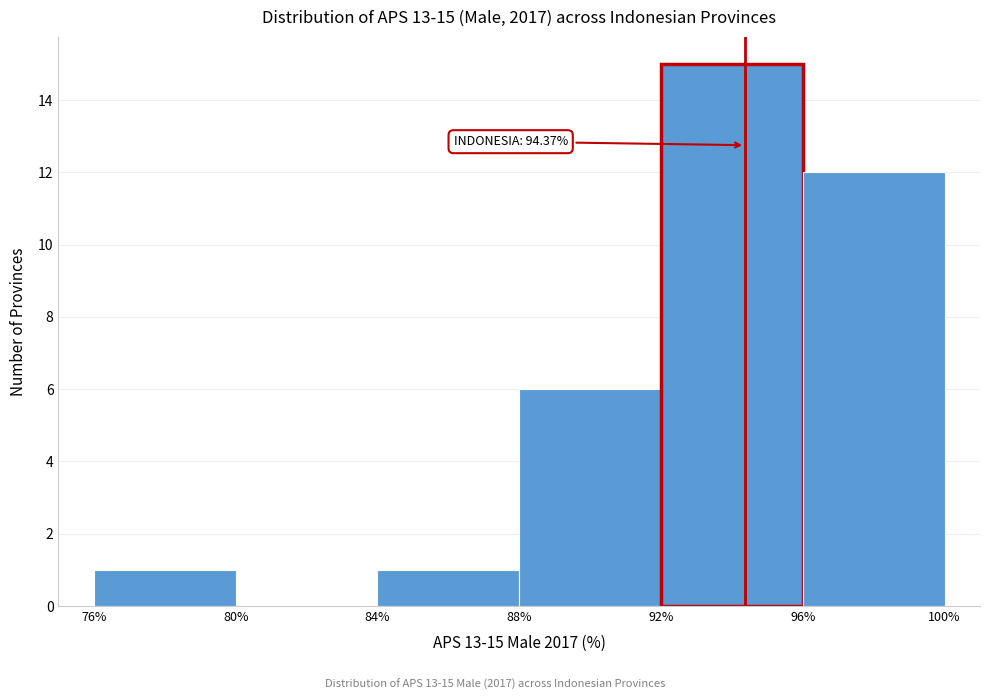

Which range on the x-axis has the tallest bar?

92% to 96%